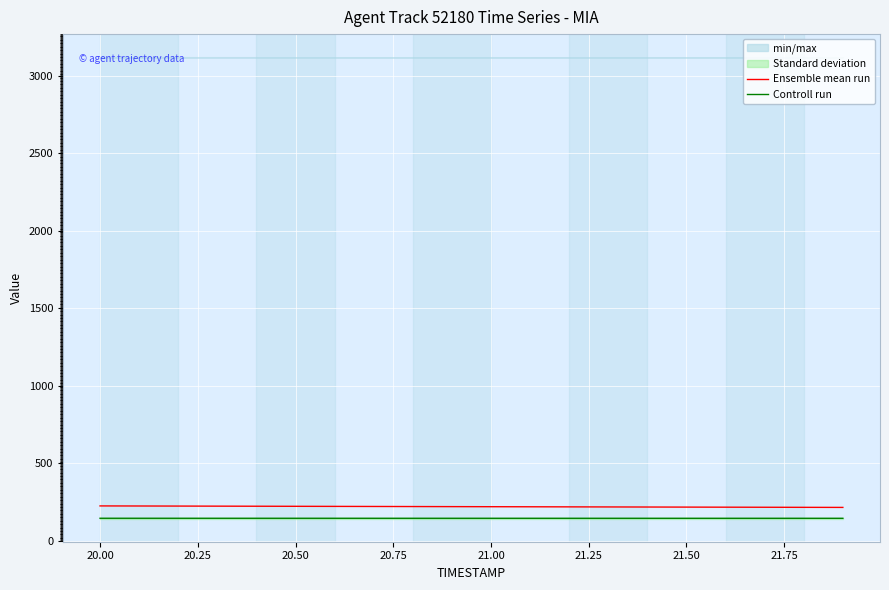

True or false: Ensemble mean run and Controll run intersect in this chart.

False